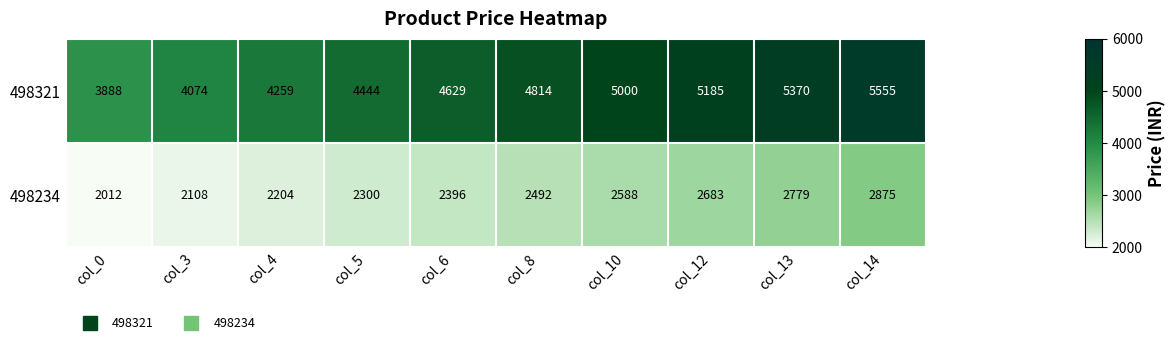

At col_4, list the series in order from largest to smallest.

498321, 498234